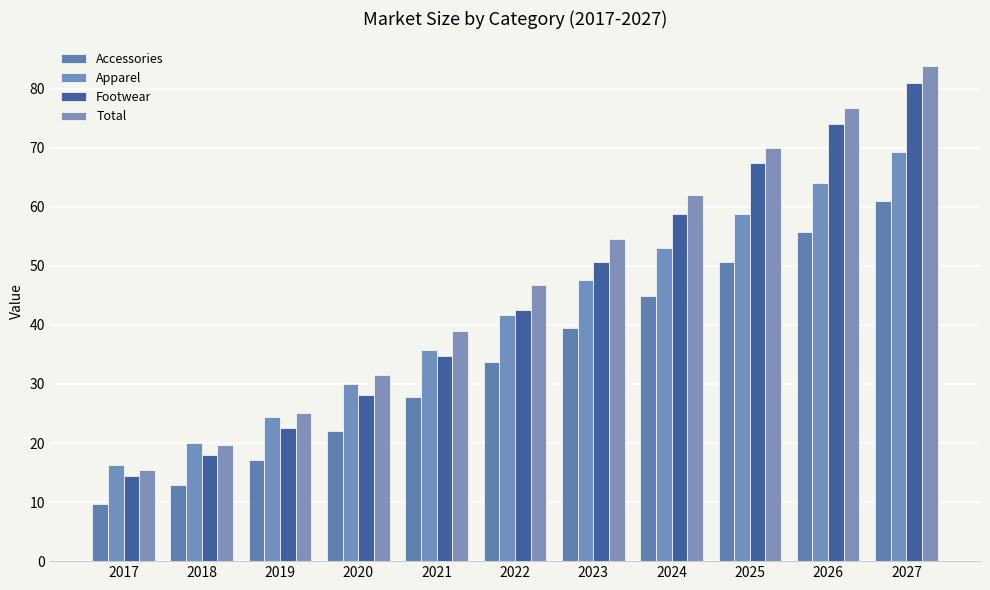

What is the total value across all series at 2023?

192.4